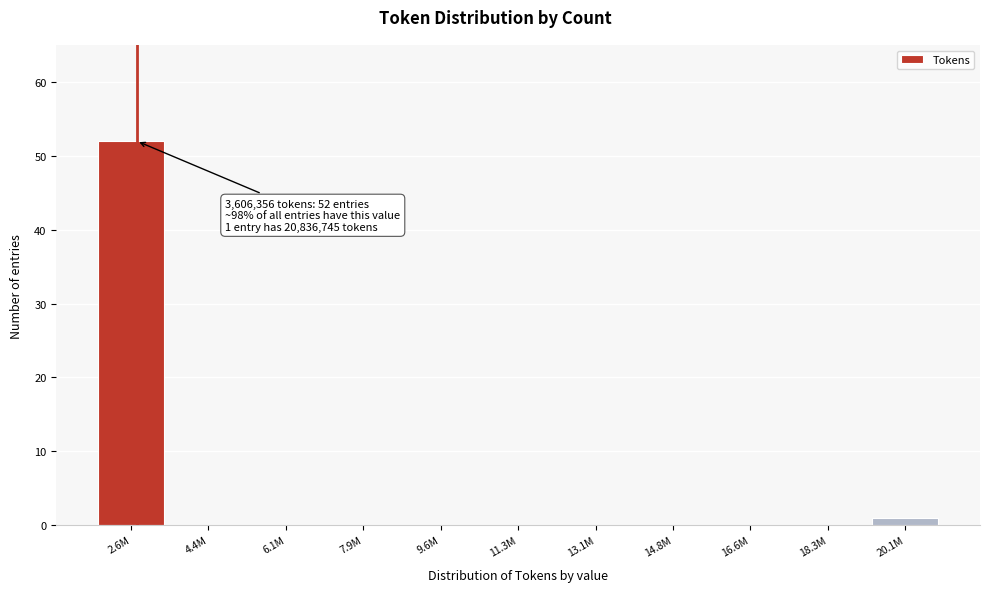

Reading right to left, transcribe all the data shown in this chart.

20.1M=1	18.3M=0	16.6M=0	14.8M=0	13.1M=0	11.3M=0	9.6M=0	7.9M=0	6.1M=0	4.4M=0	2.6M=52